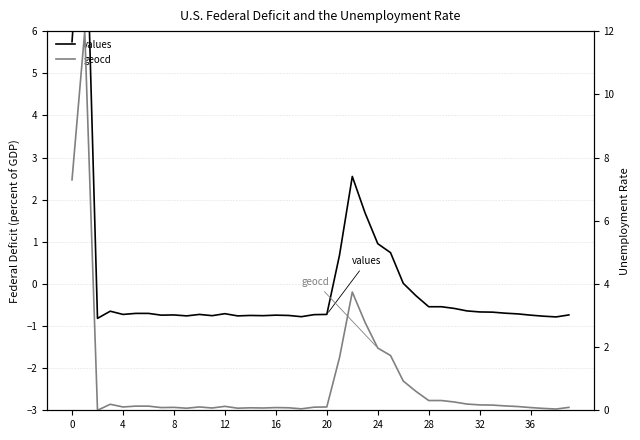

True or false: geocd has more than 1 interior local peaks.

True